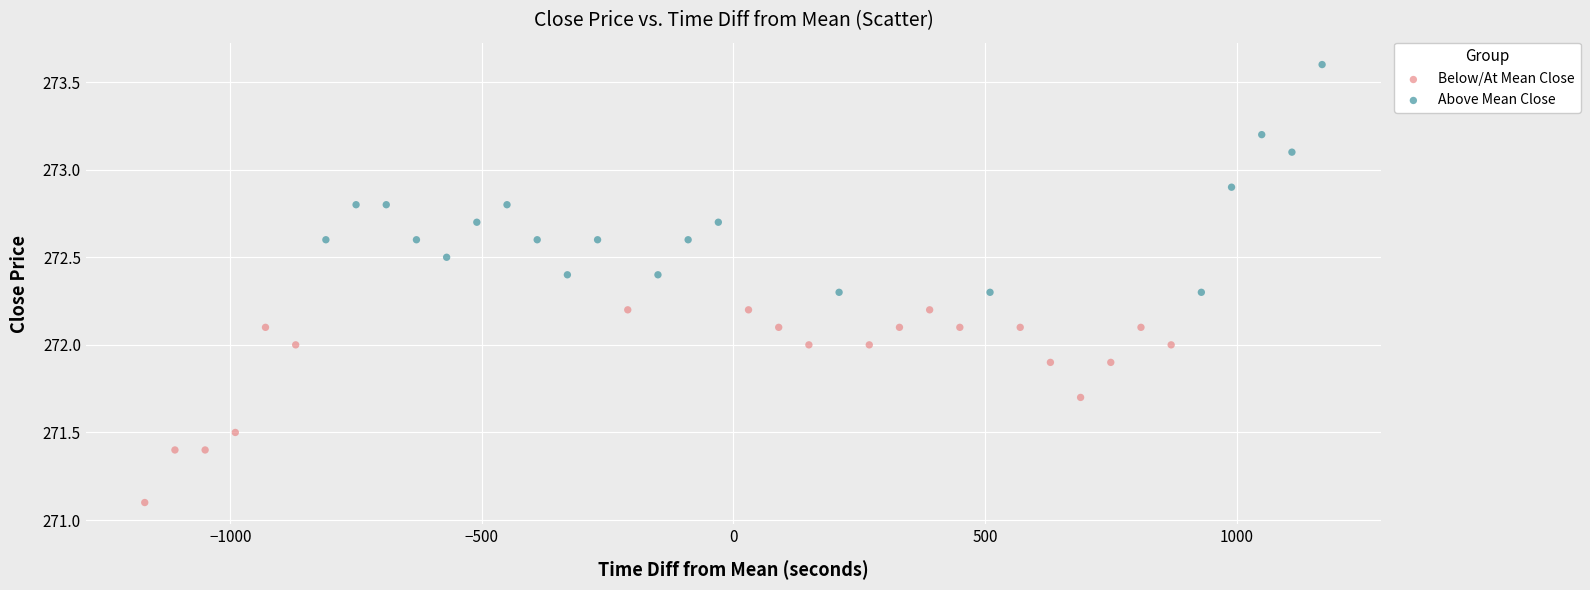

Which series reaches the minimum Y coordinate?

Below/At Mean Close